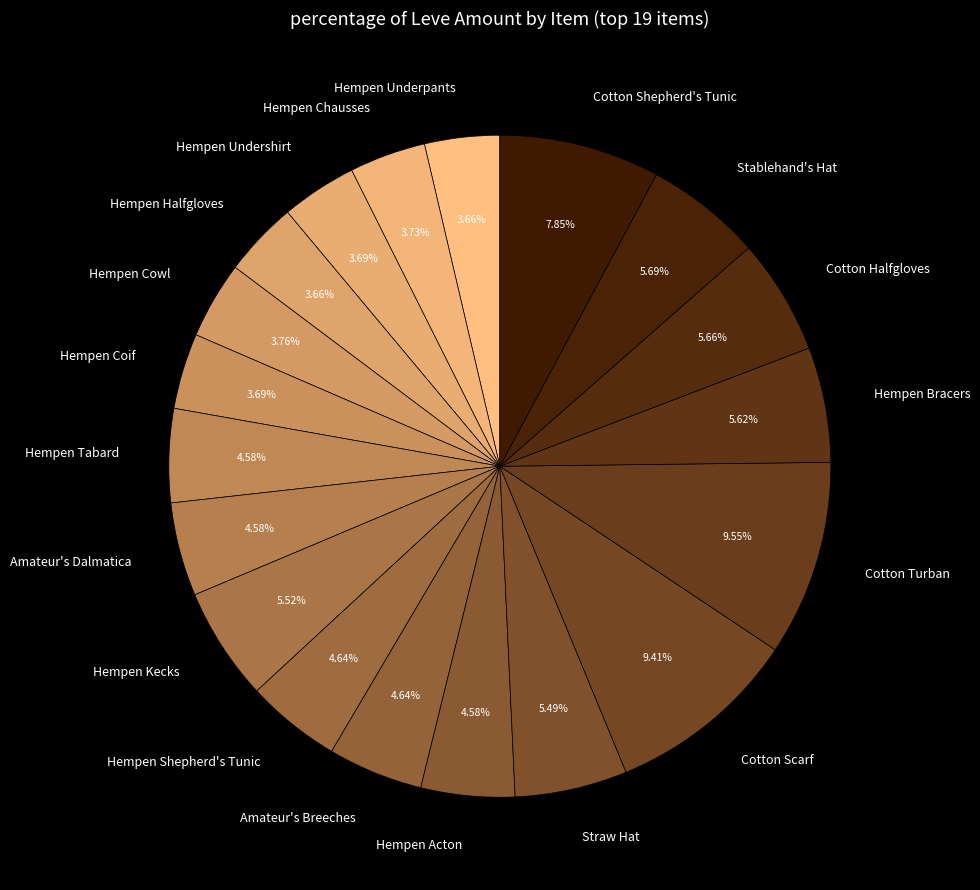

Is it true that Stablehand's Hat is 6% of the pie?

True